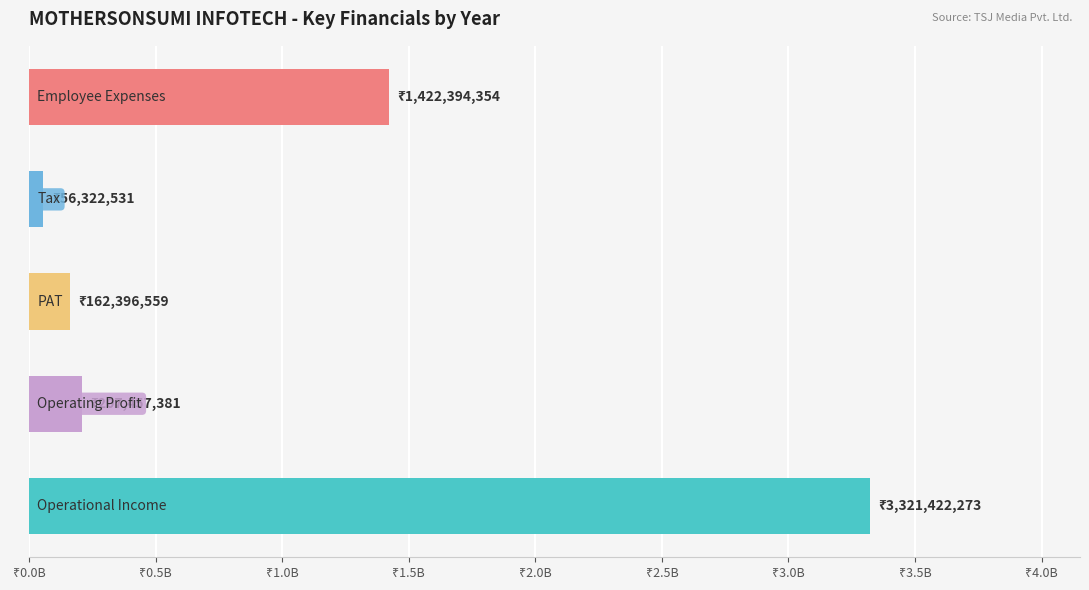

Are the bars horizontal?

Yes